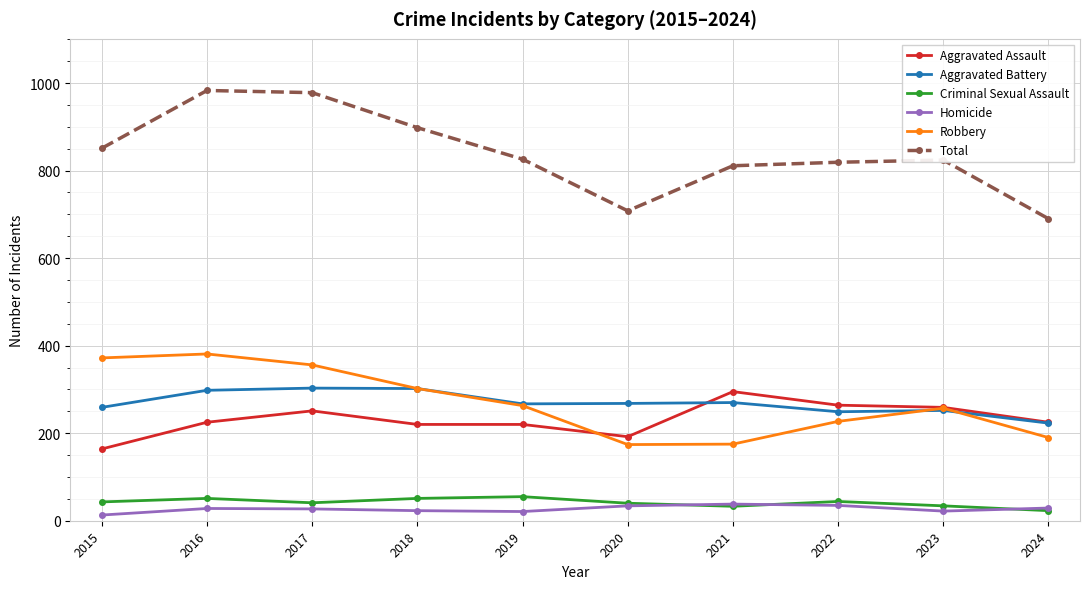

What is the total value across all series at 2018?

1796